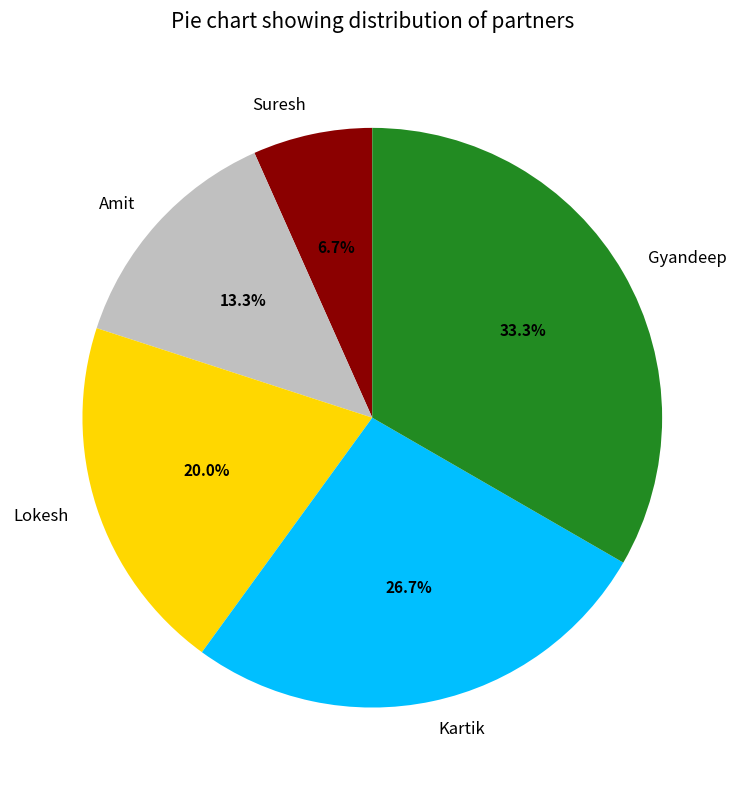

To the nearest percent, what is the average slice percentage?

20%